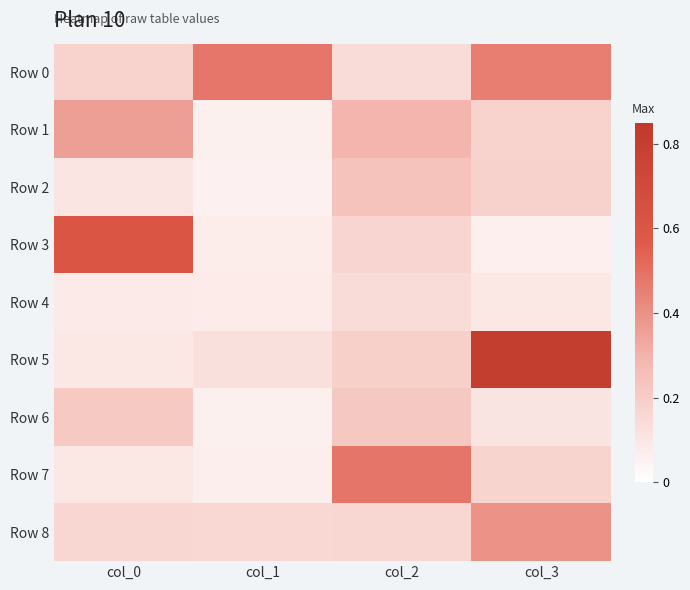

What is the minimum value shown in the chart?

0.1